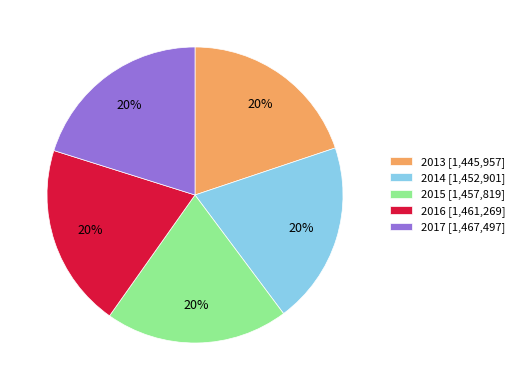

The 2015 slice represents 20% of the pie. True or false?

True